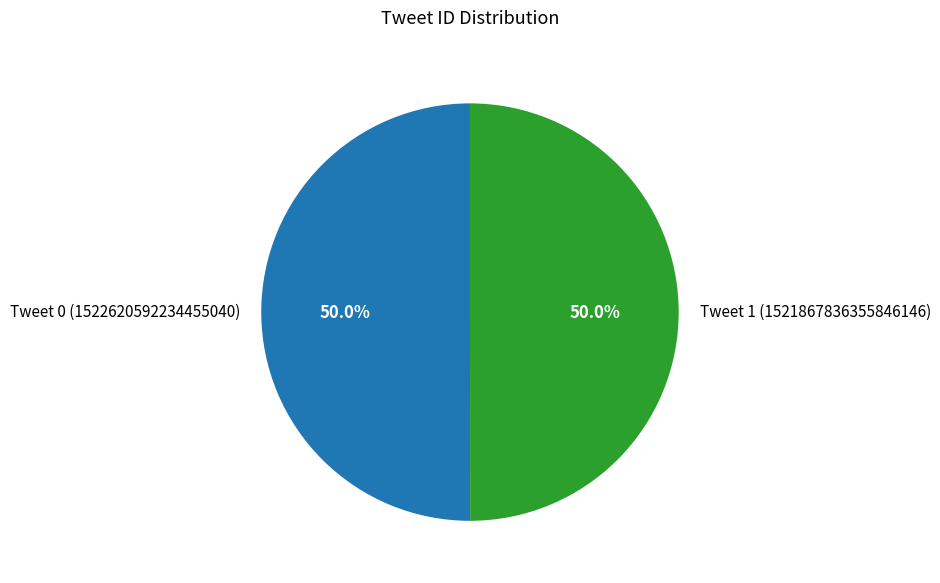

What percentage is NOT represented by Tweet 0?

50.0%